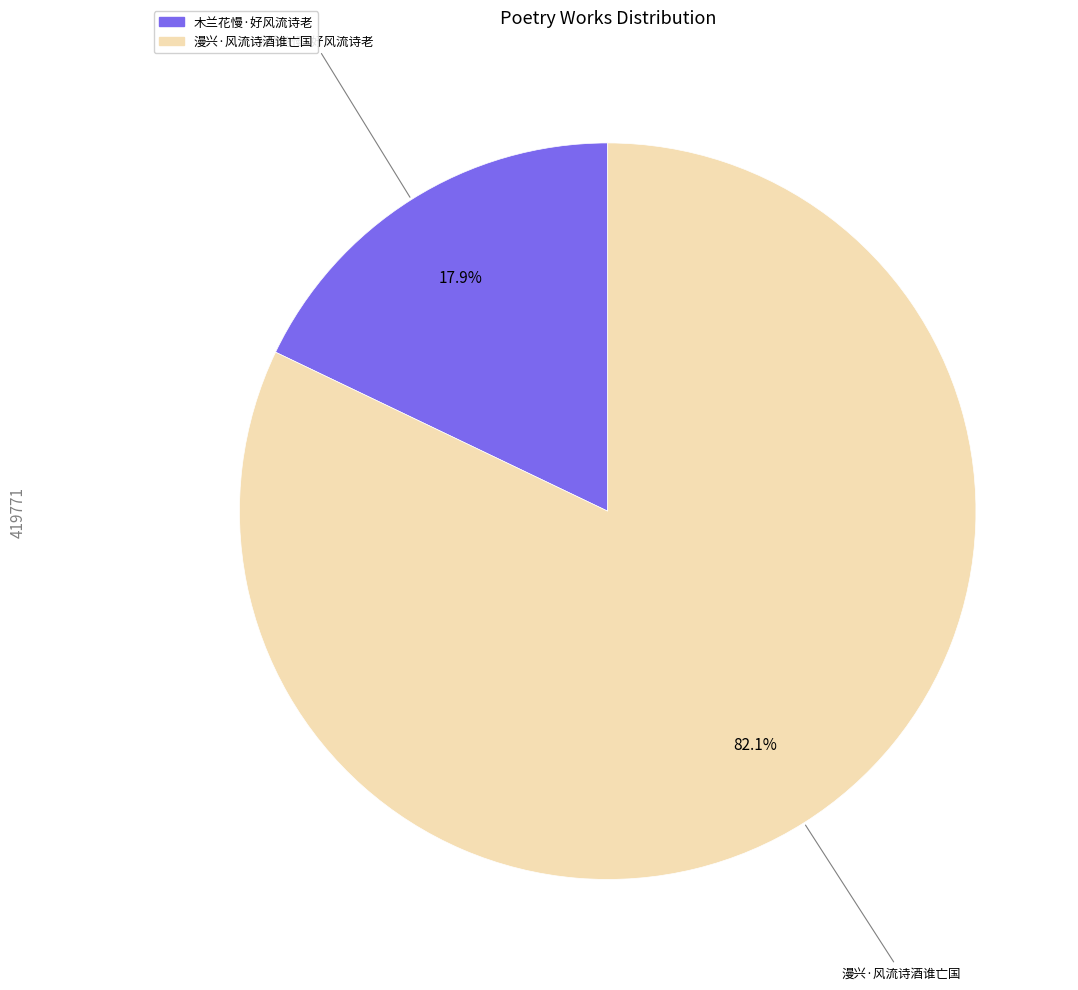

What is the total percentage of 木兰花慢·好风流诗老 and 漫兴·风流诗酒谁亡国?

100.0%